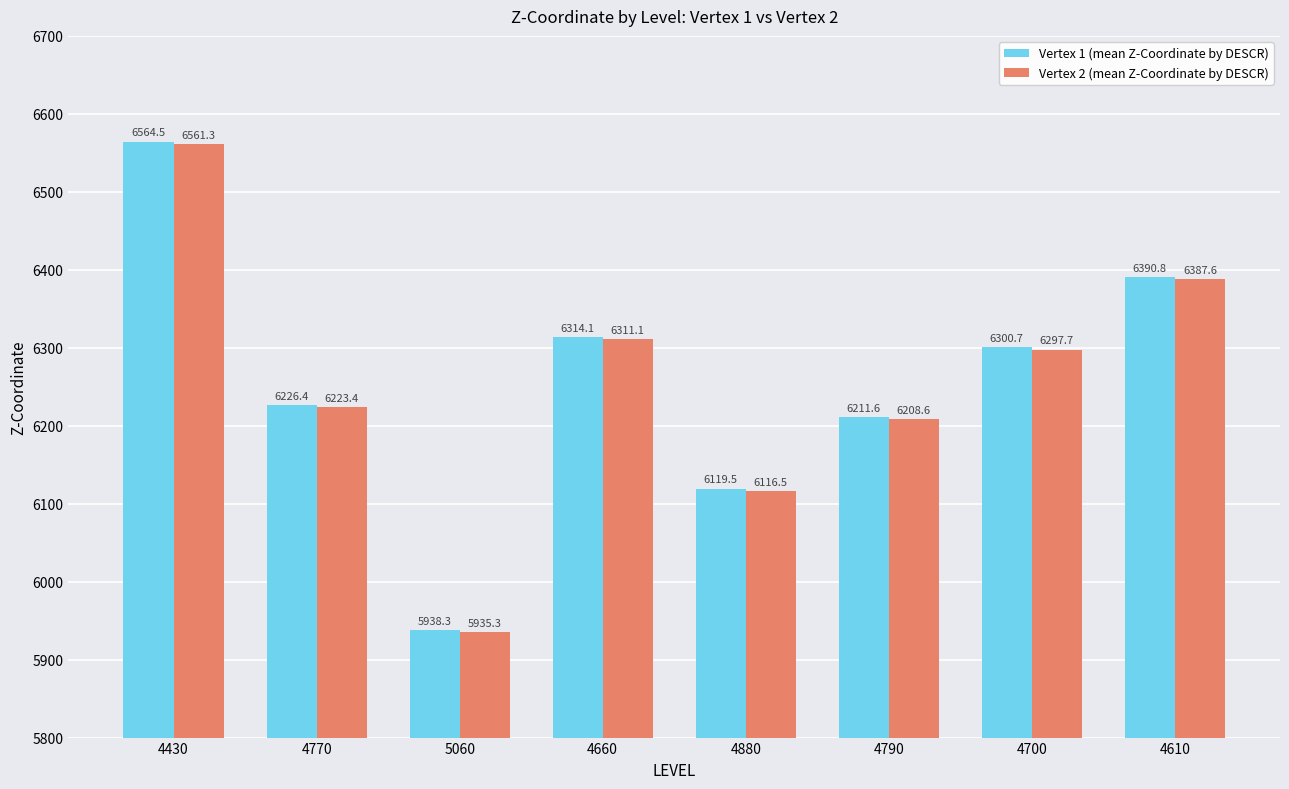

The Vertex 2 (mean Z-Coordinate by DESCR) series shows 9523.1 at 4430. True or false?

False